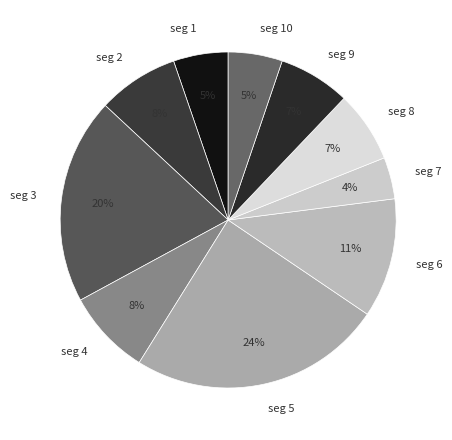

Do seg 5 and seg 8 together represent more than half of the pie?

No